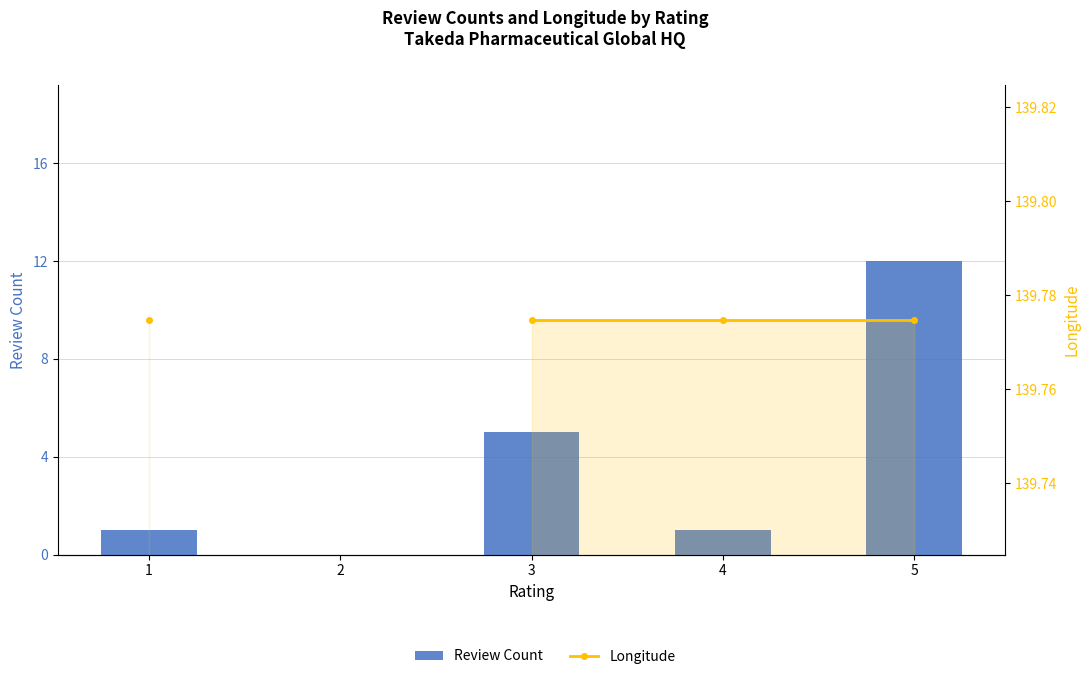

Which category has the highest value in the Review Count series?

5